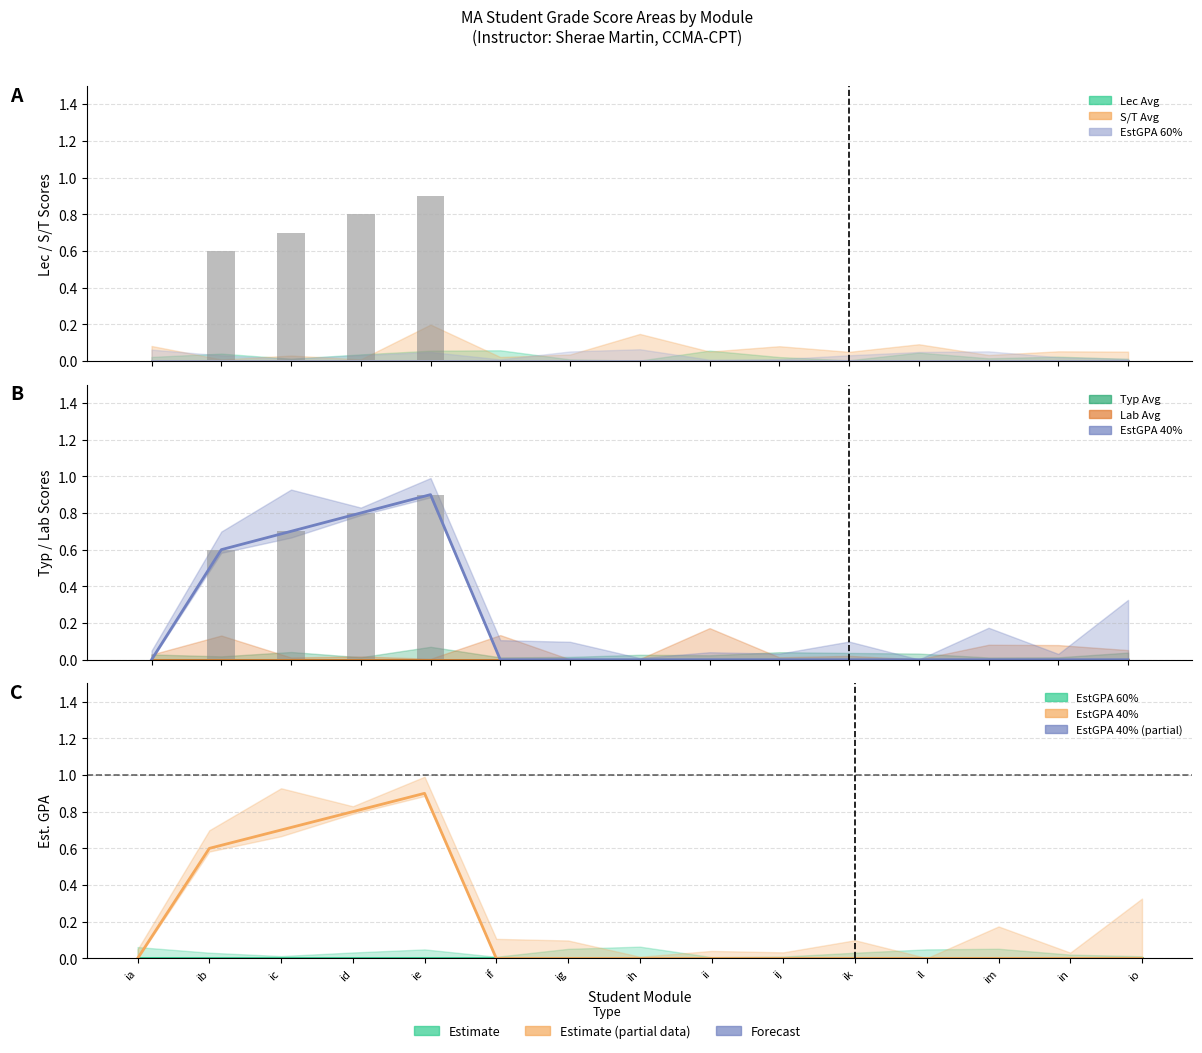

What is the difference between the highest and lowest values at ib?

0.6